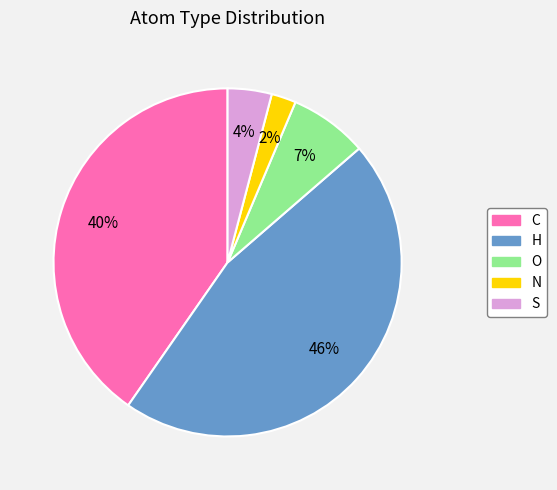

Rank the categories by value from lowest to highest.

N, S, O, C, H